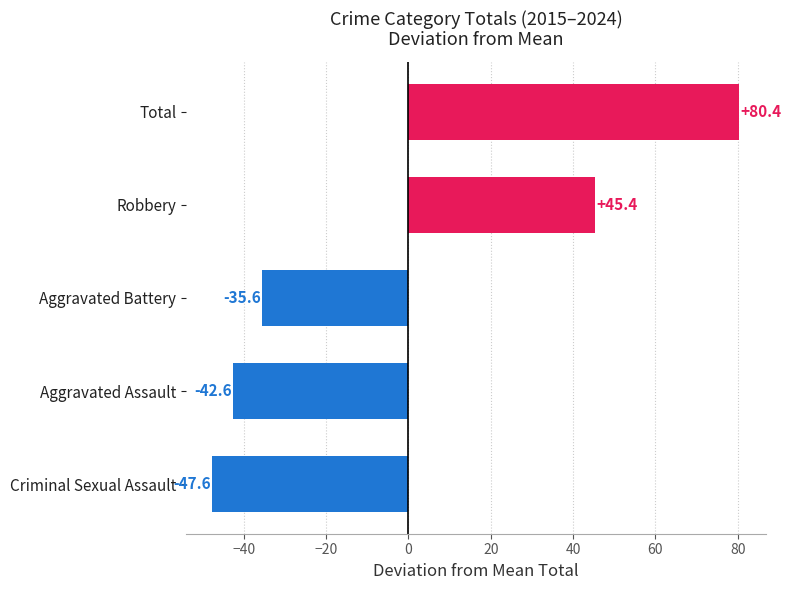

Reading bottom to top, transcribe all the data shown in this chart.

Criminal Sexual Assault=-47.6	Aggravated Assault=-42.6	Aggravated Battery=-35.6	Robbery=45.4	Total=80.4